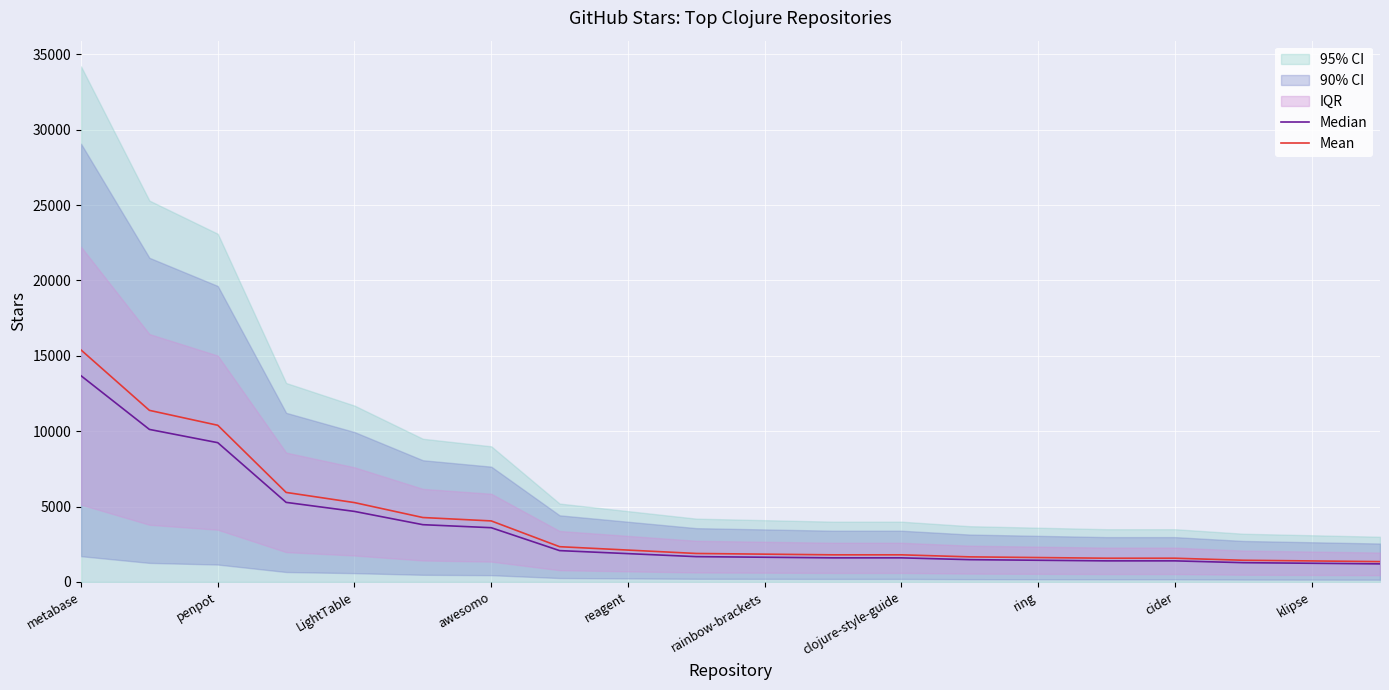

How many values in the Median series are below 1680?

10